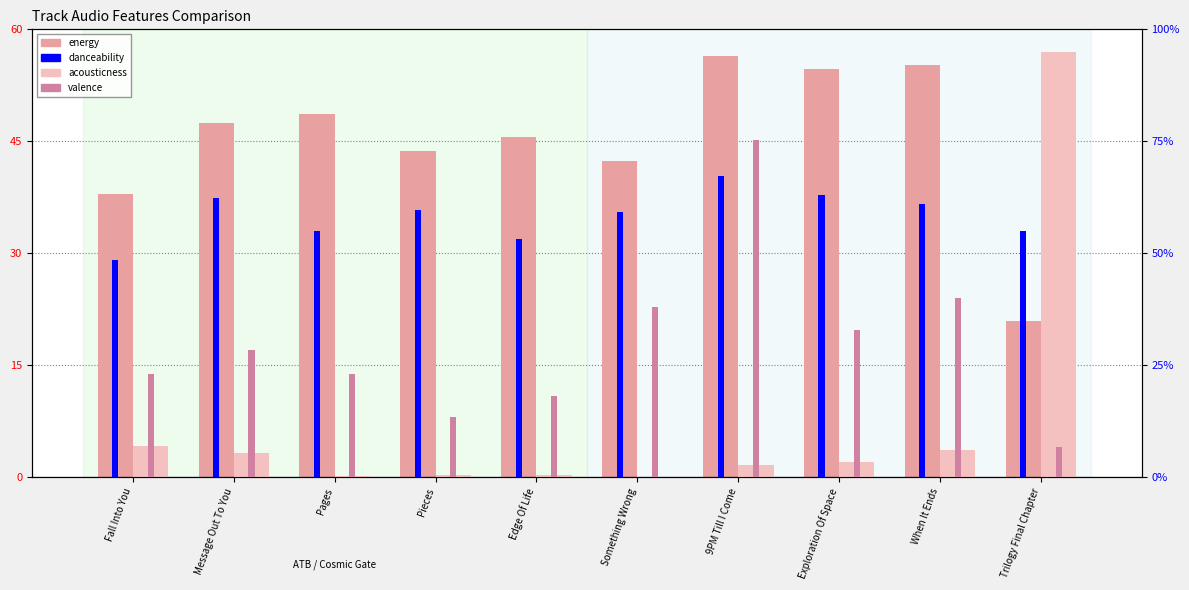

What is the difference between the valence values at Exploration Of Space and When It Ends?

7.2